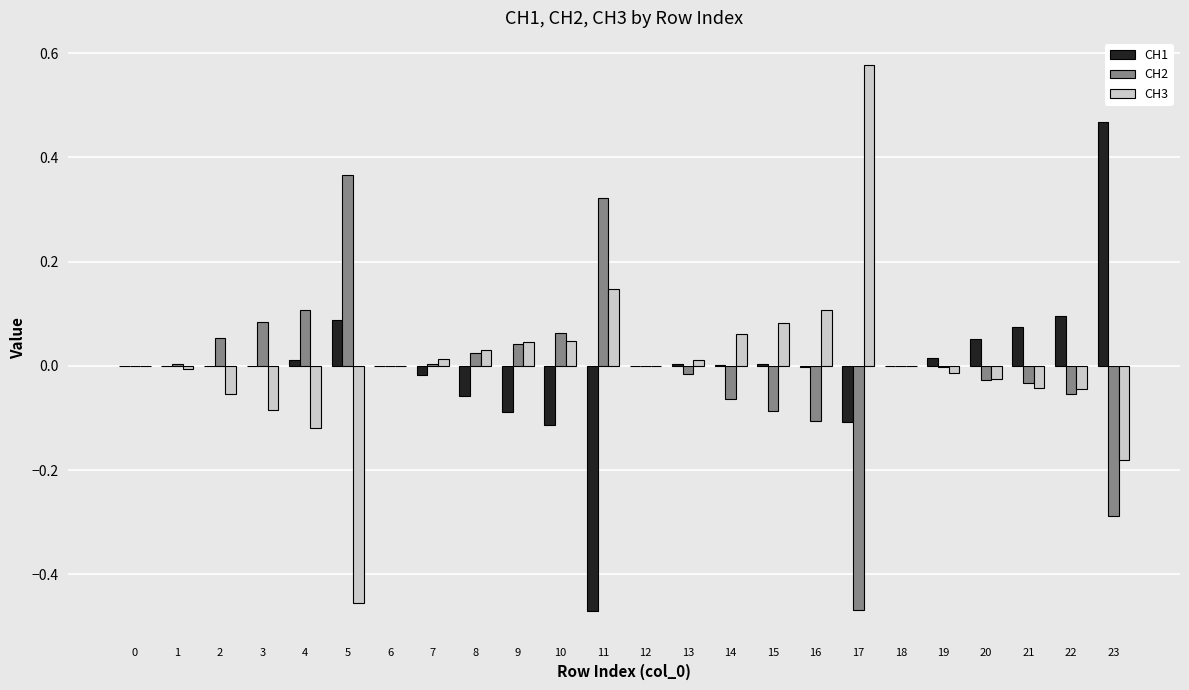

Is it true that CH1 equals -0.1 at 8?

True